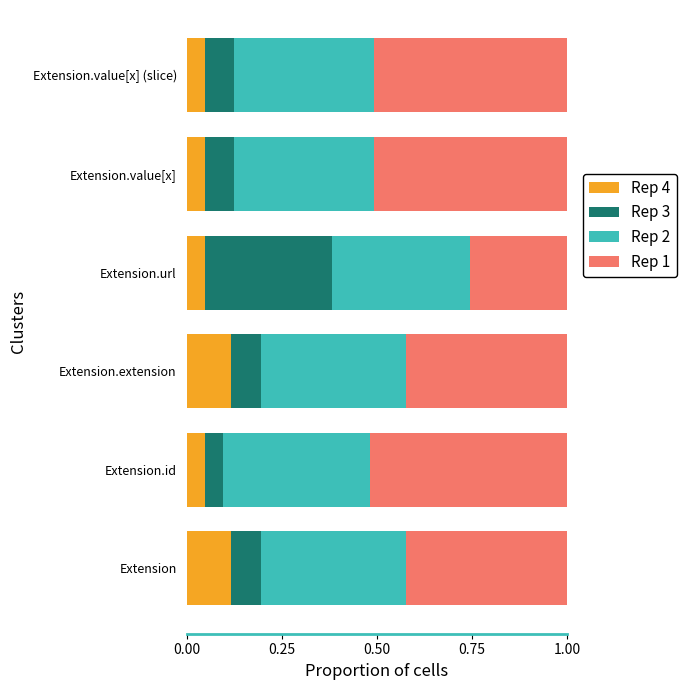

Count the Rep 4 values in the range 0 to 1.

6